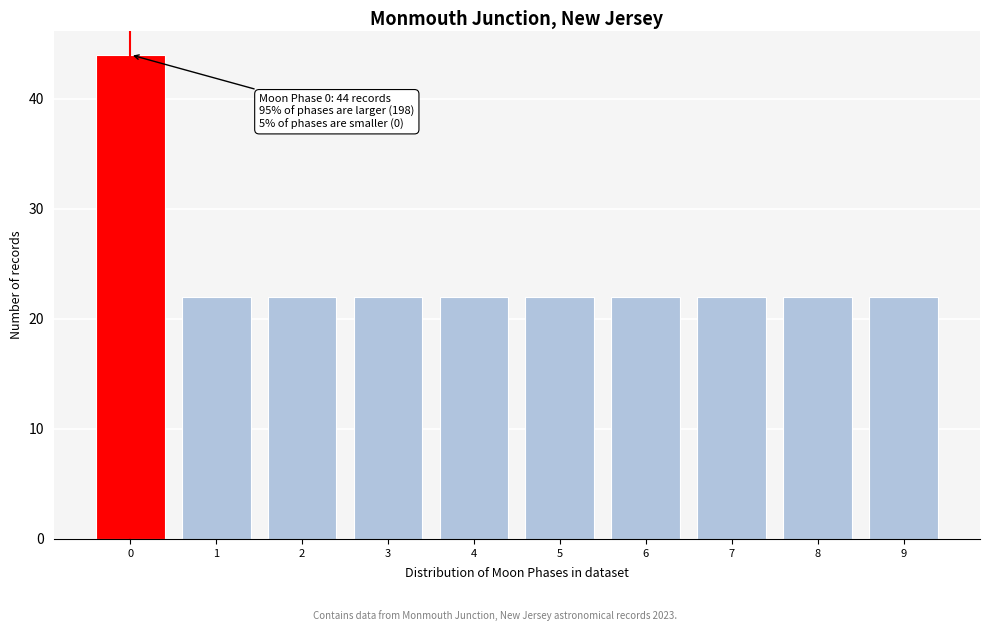

Reading left to right, transcribe all the data shown in this chart.

44	22	22	22	22	22	22	22	22	22